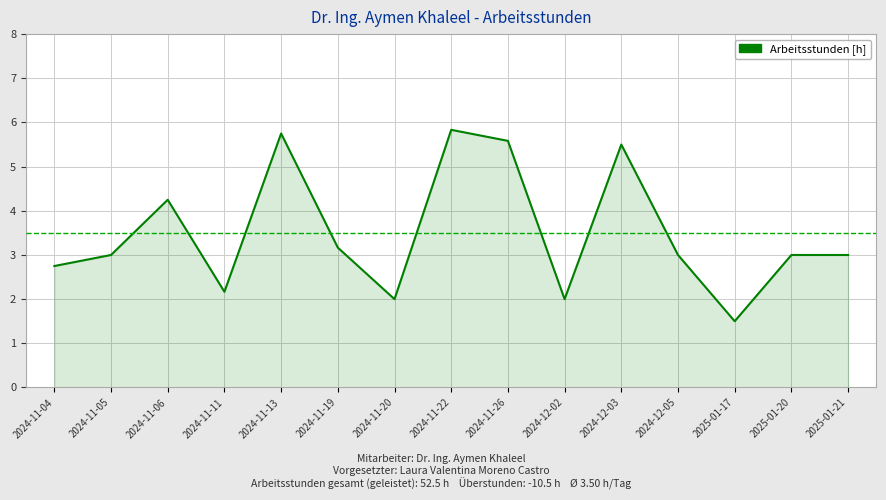

At which category does the chart reach its peak across all series?

2024-11-22